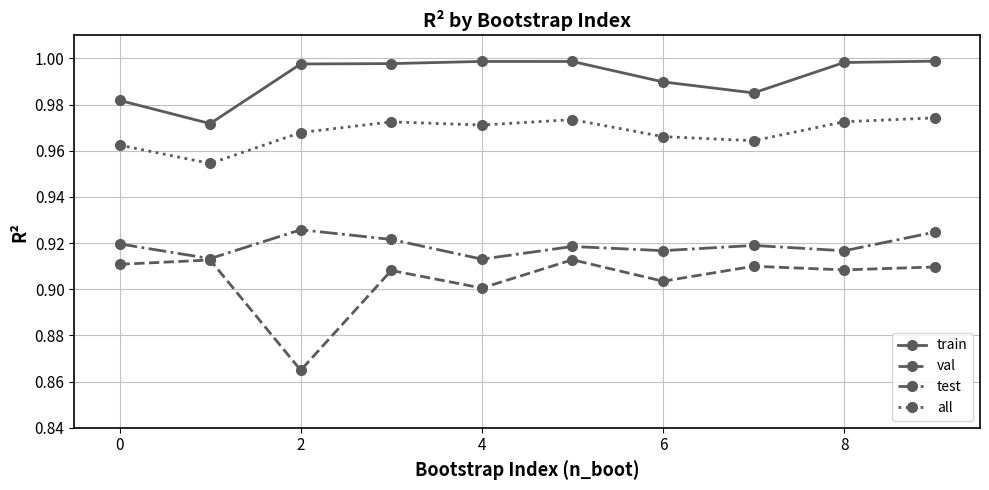

Rank the series by their maximum value, from lowest to highest.

val, test, all, train